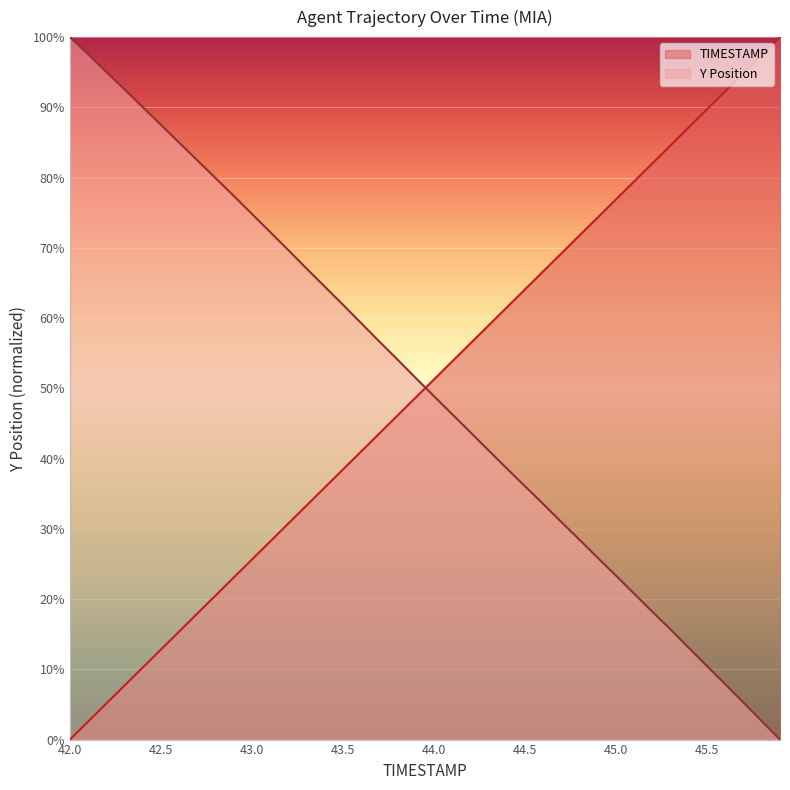

Is the value of Y at 45.2 greater than the value of TIMESTAMP at 43.6?

No